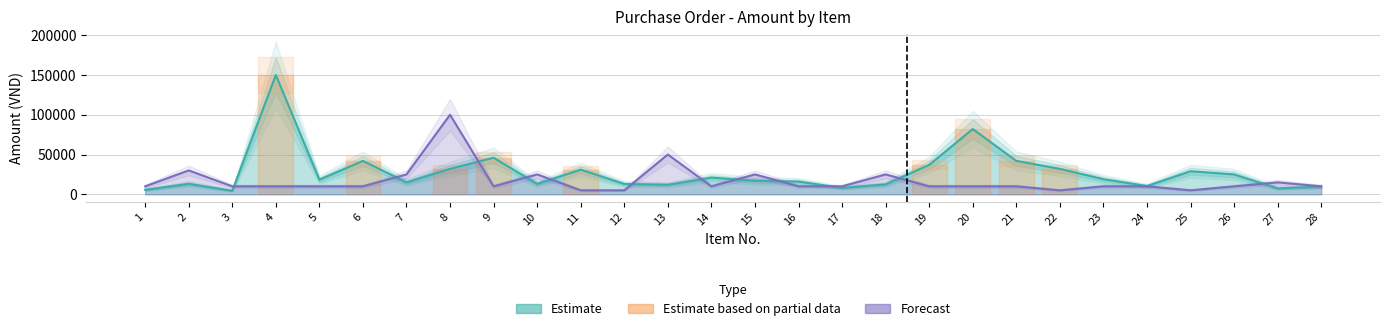

At how many categories does at least one series exceed 109544?

1